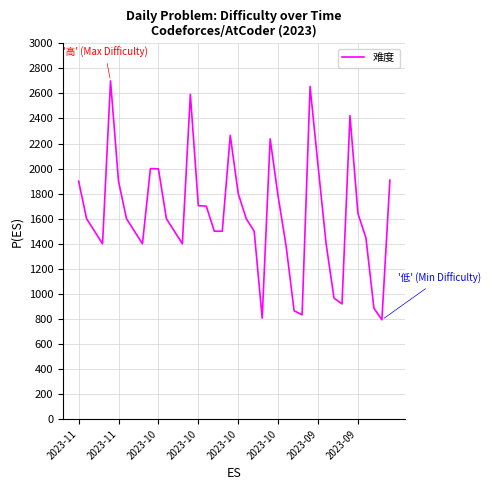

What is the minimum value shown in the chart?

793